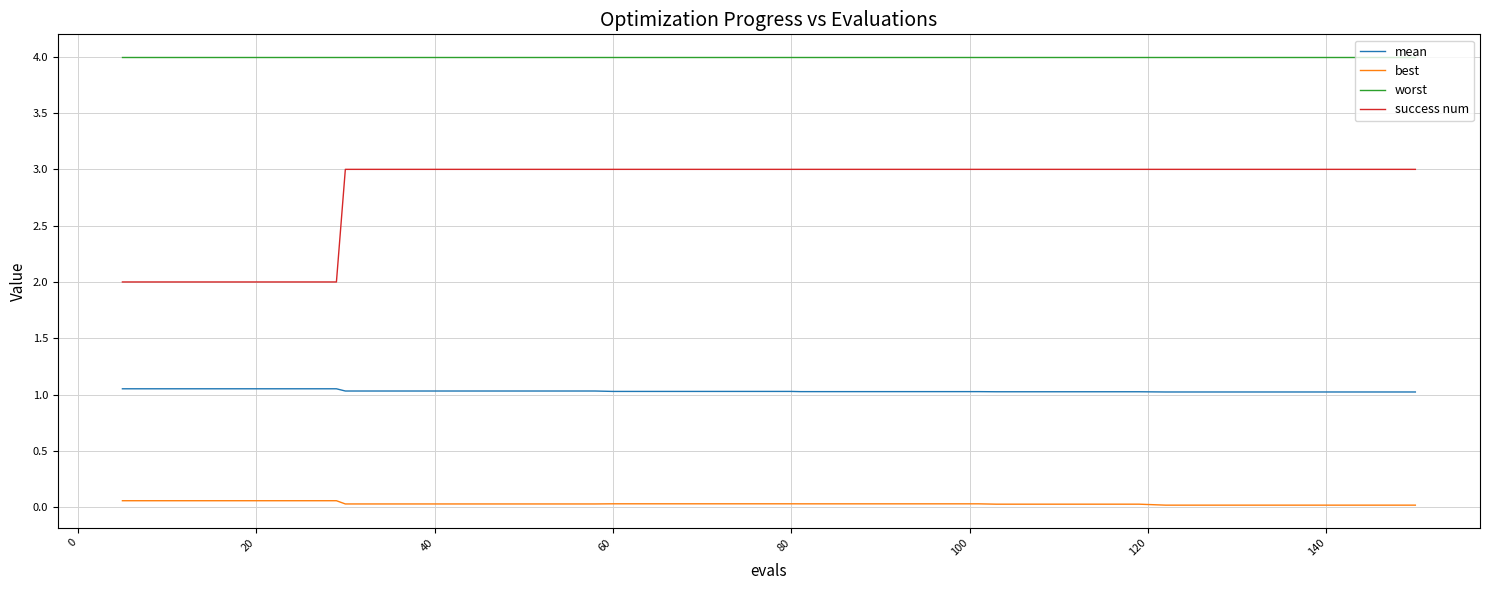

True or false: best and mean cross at least once.

False